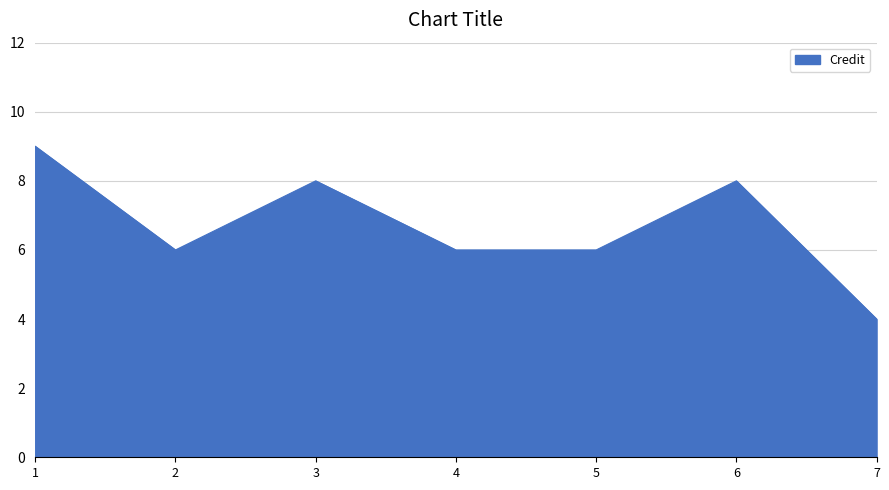

What is the ratio of the value at 1 to the value at 5?

1.5